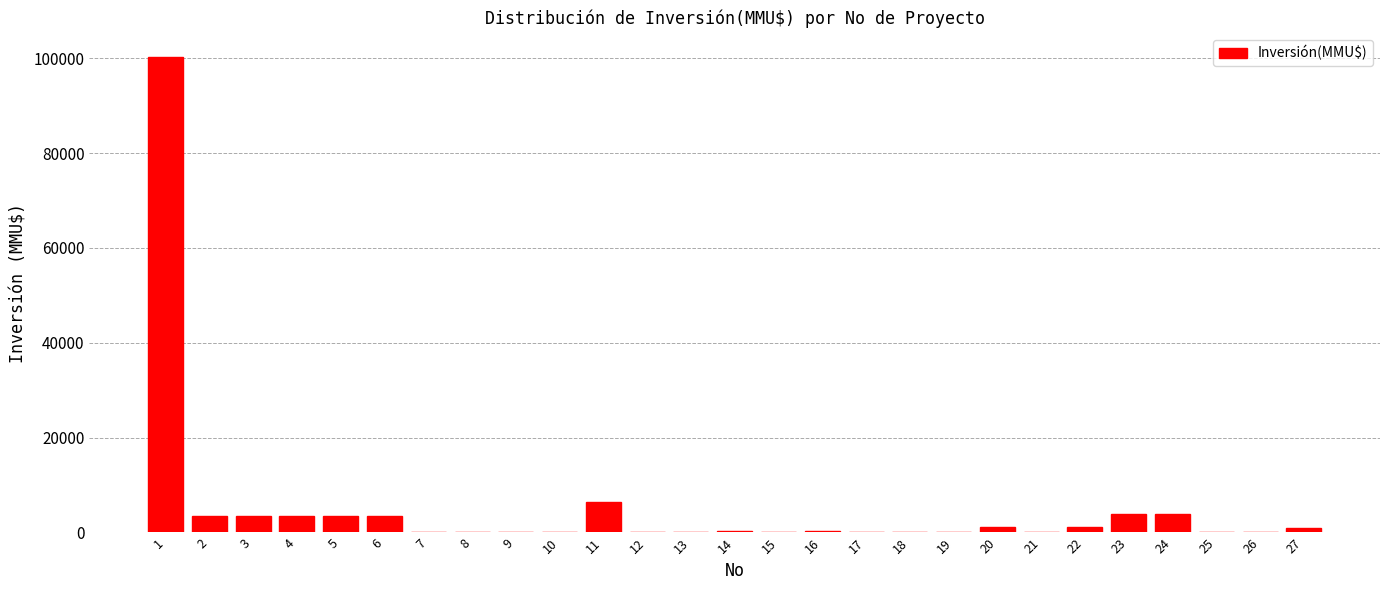

The value at 25 is 0. True or false?

True